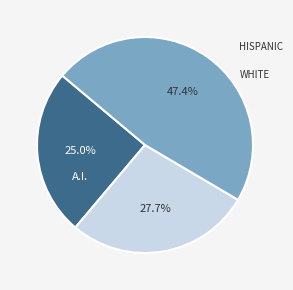

Count the number of slices in the pie.

3